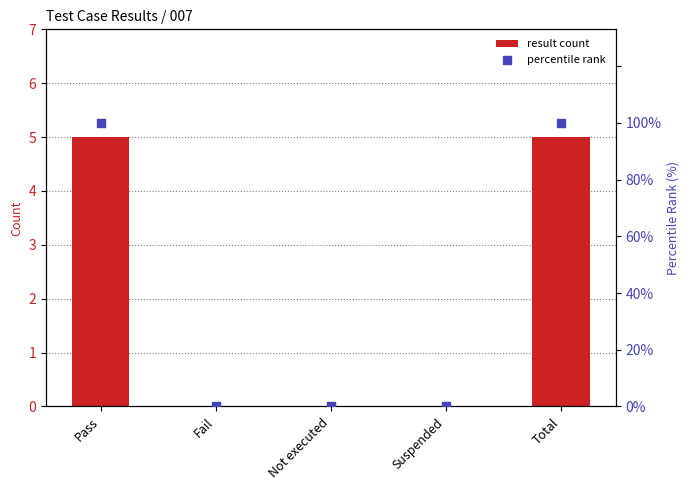

At which category is the sum across all series the highest?

Pass